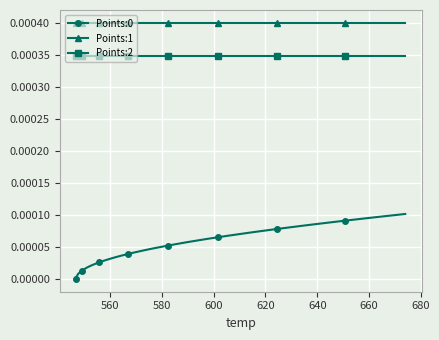

Which series has the largest total across all categories?

Points:1